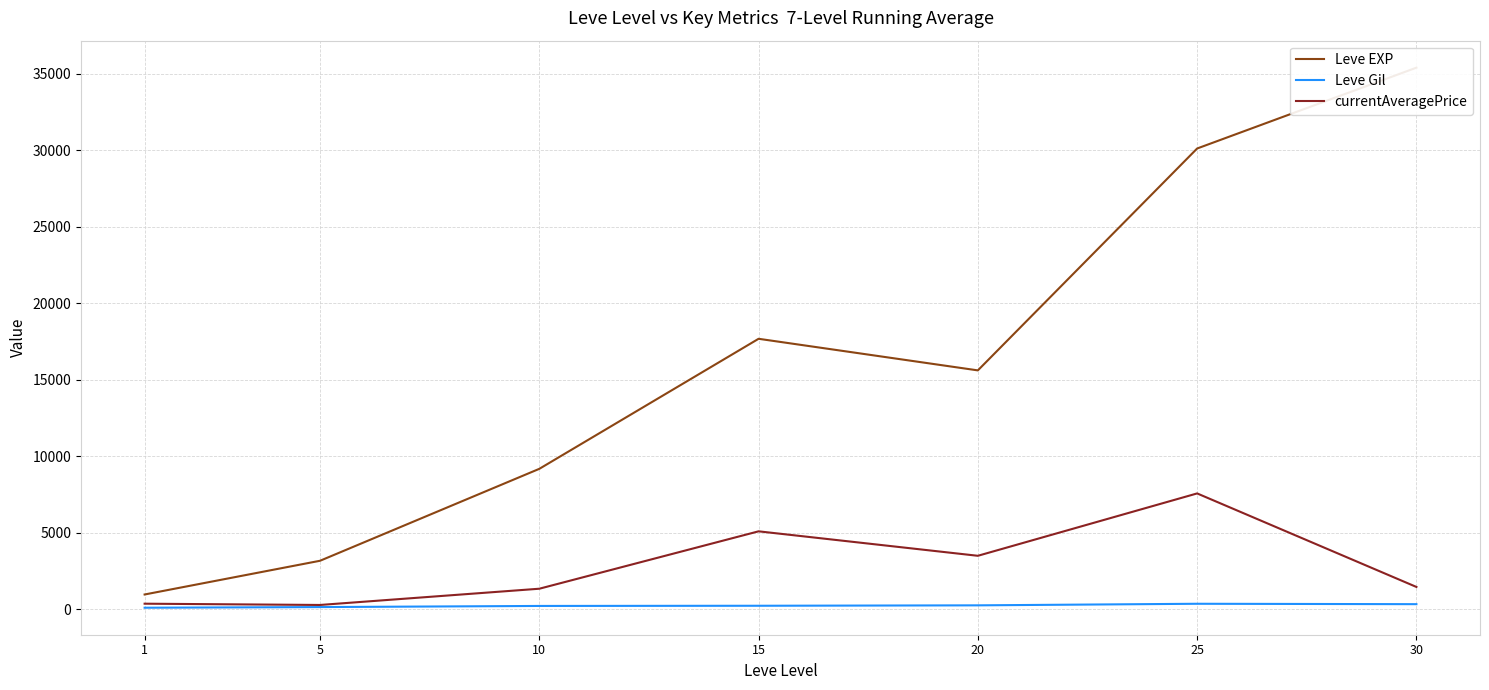

Which series changed the most between 1 and 25?

Leve EXP